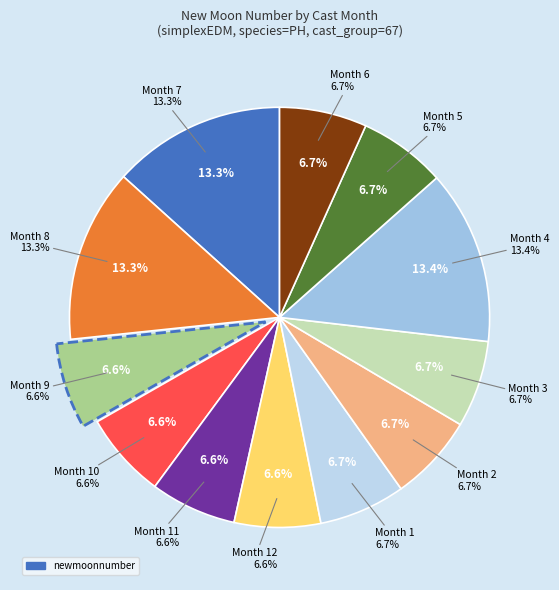

Is there any slice that represents more than half of the pie?

No